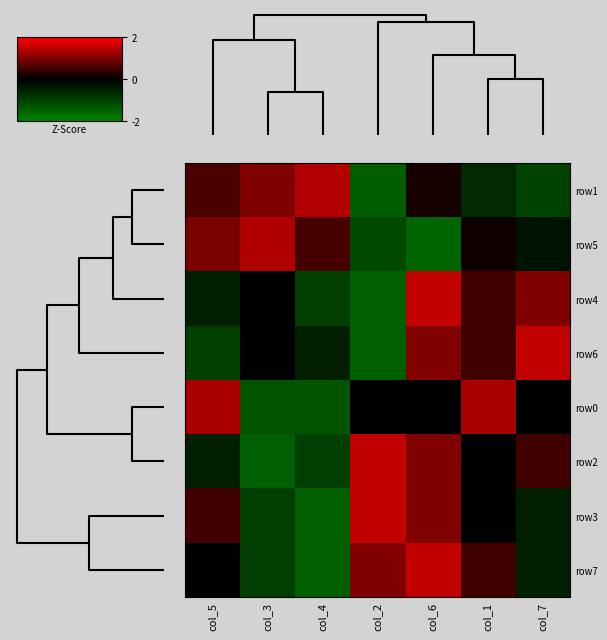

Which series has the largest total across all categories?

row1